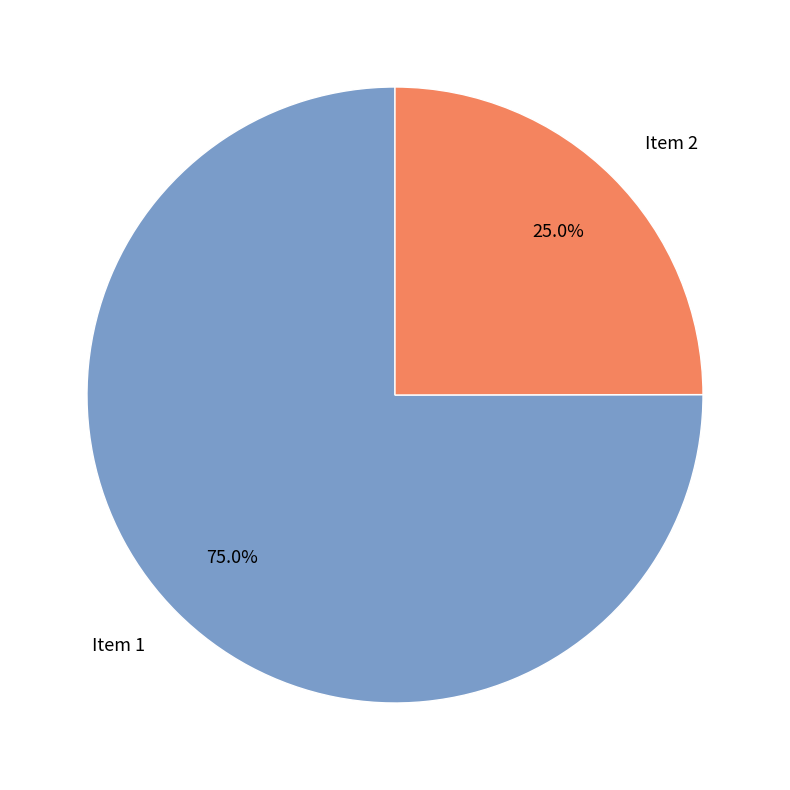

Which slice is the smallest?

Item 2